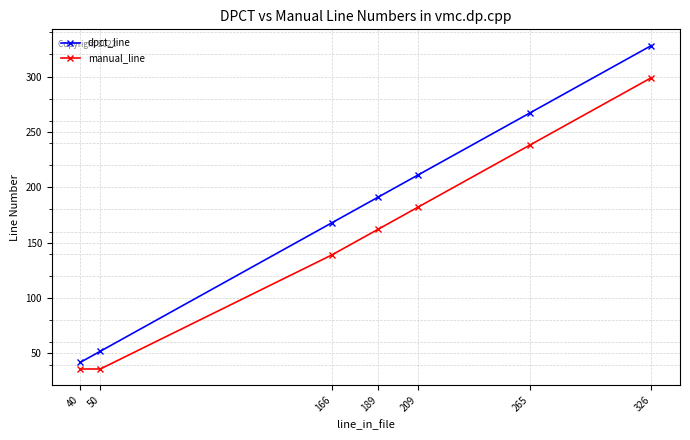

At which category is the sum across all series the highest?

326